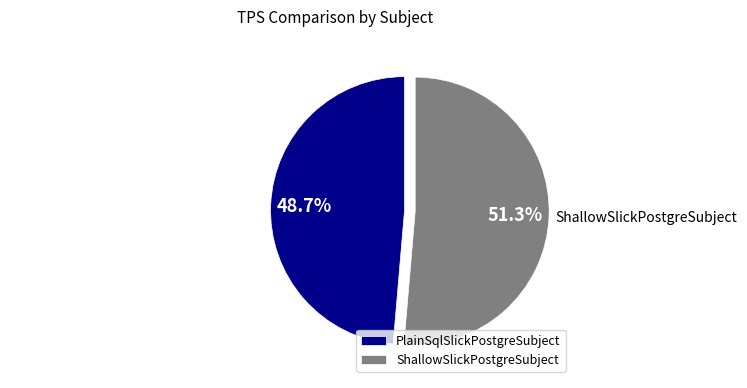

How many segments does this pie chart have?

2